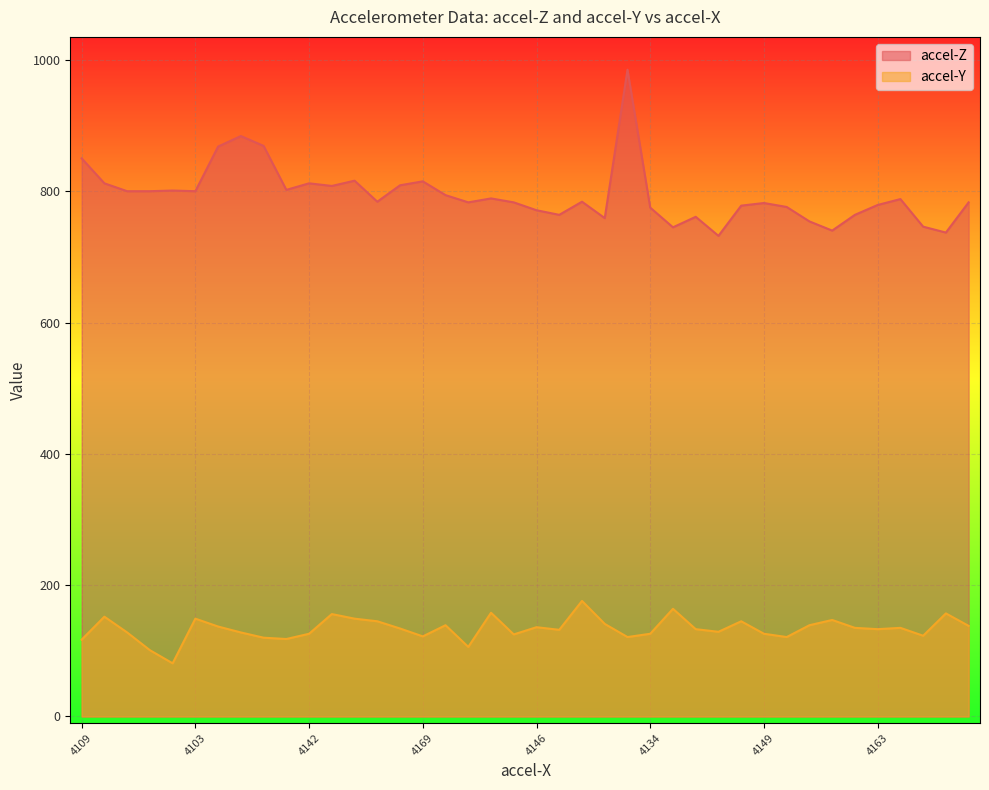

True or false: accel-Z and accel-Y intersect in this chart.

False